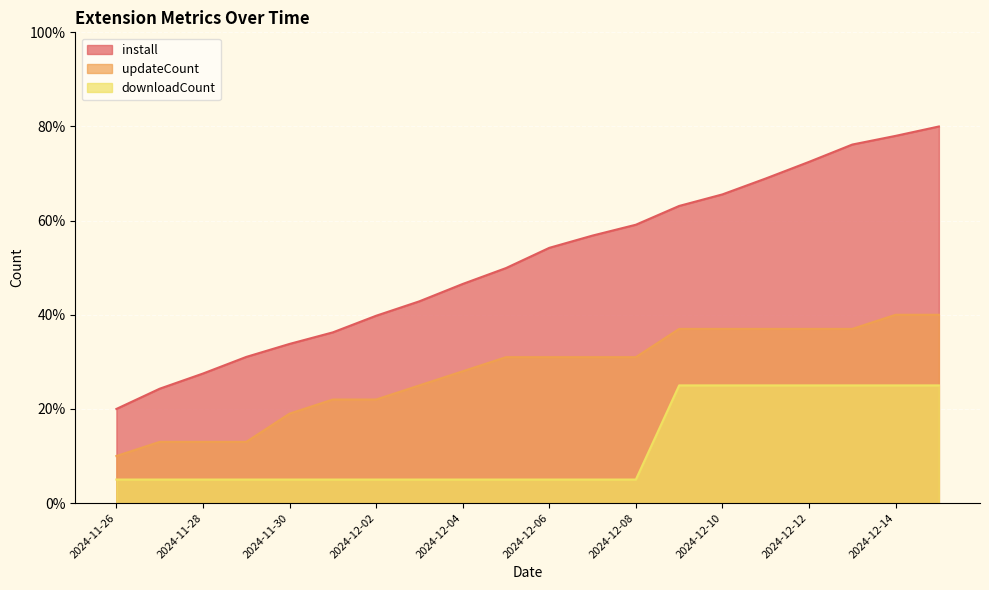

What is the greatest value displayed?

80.0